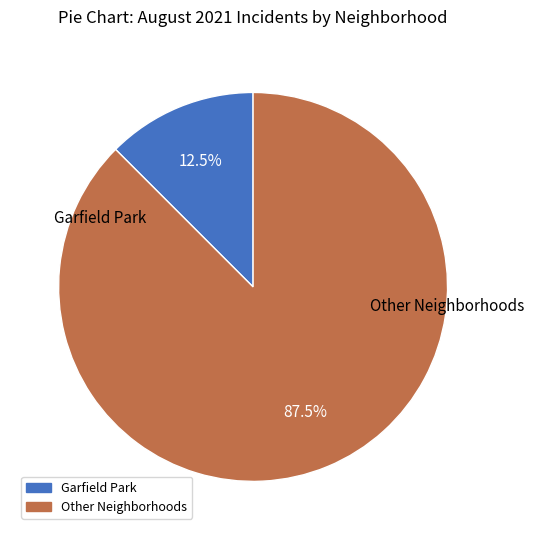

Does any single category account for the majority?

Yes